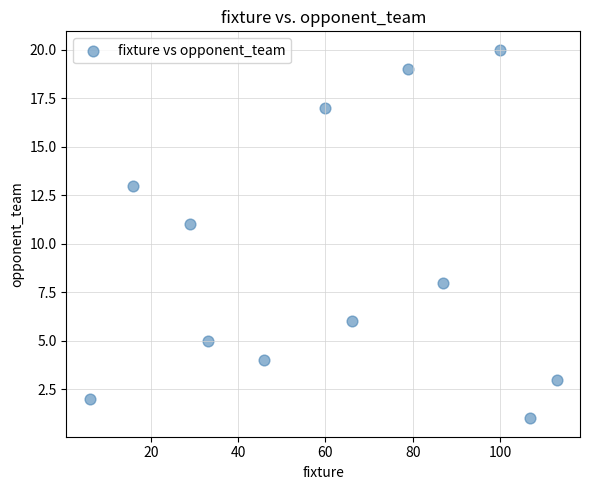

What is the range of Y values (max minus min)?

19